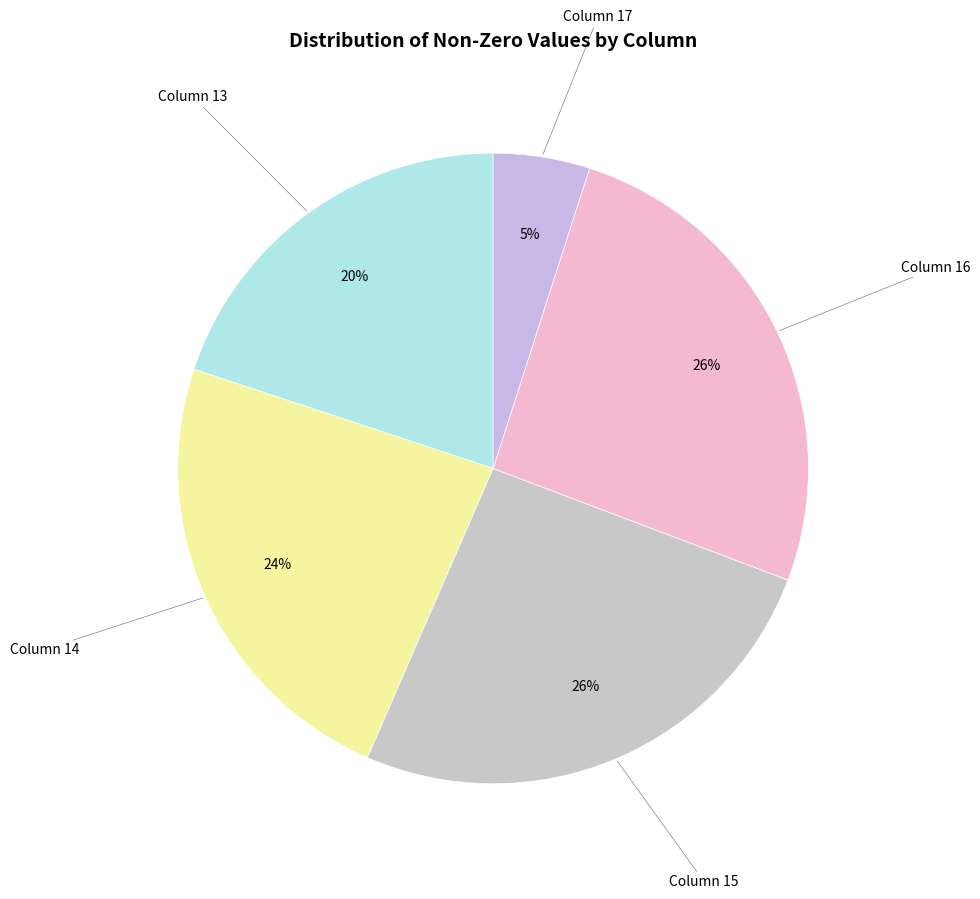

Count the number of slices in the pie.

5